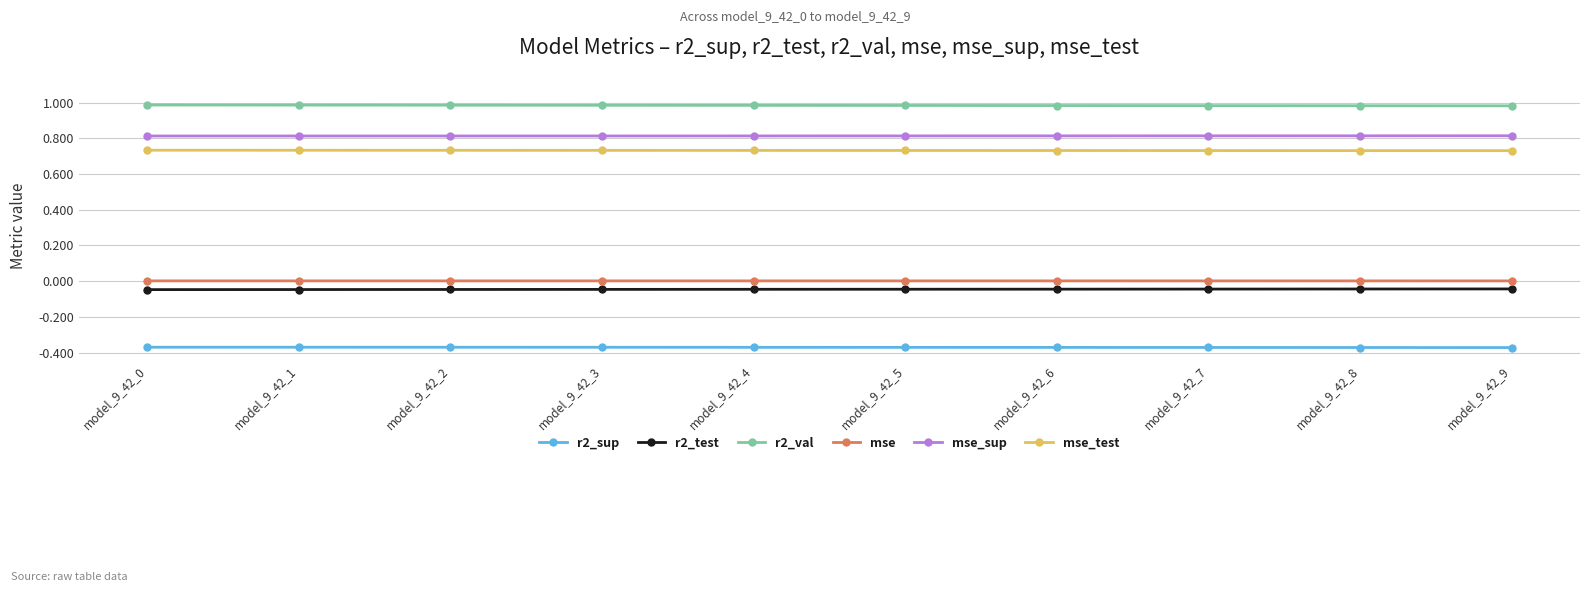

Is the value of mse_test at model_9_42_2 greater than the value of r2_val at model_9_42_7?

No